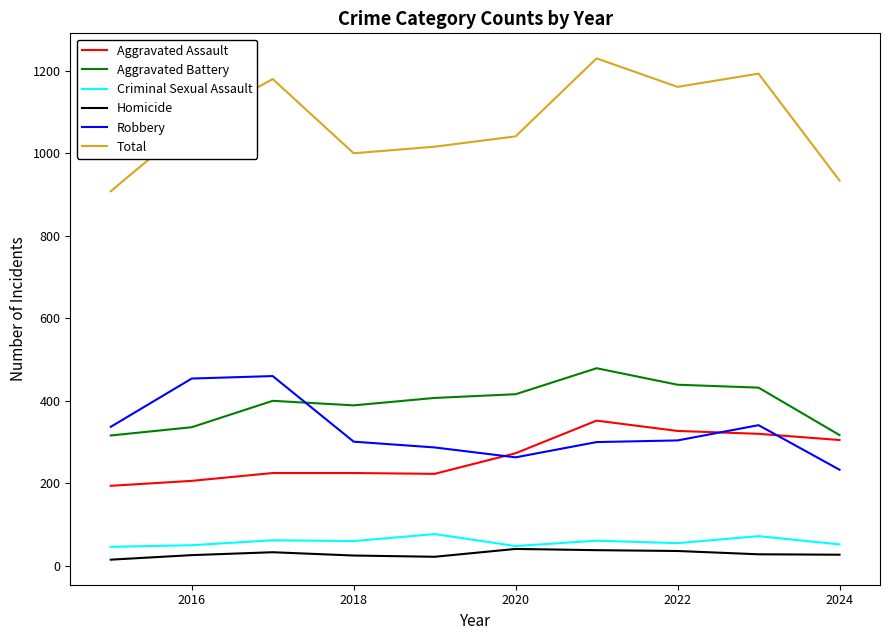

Does the chart have visible grid lines?

No